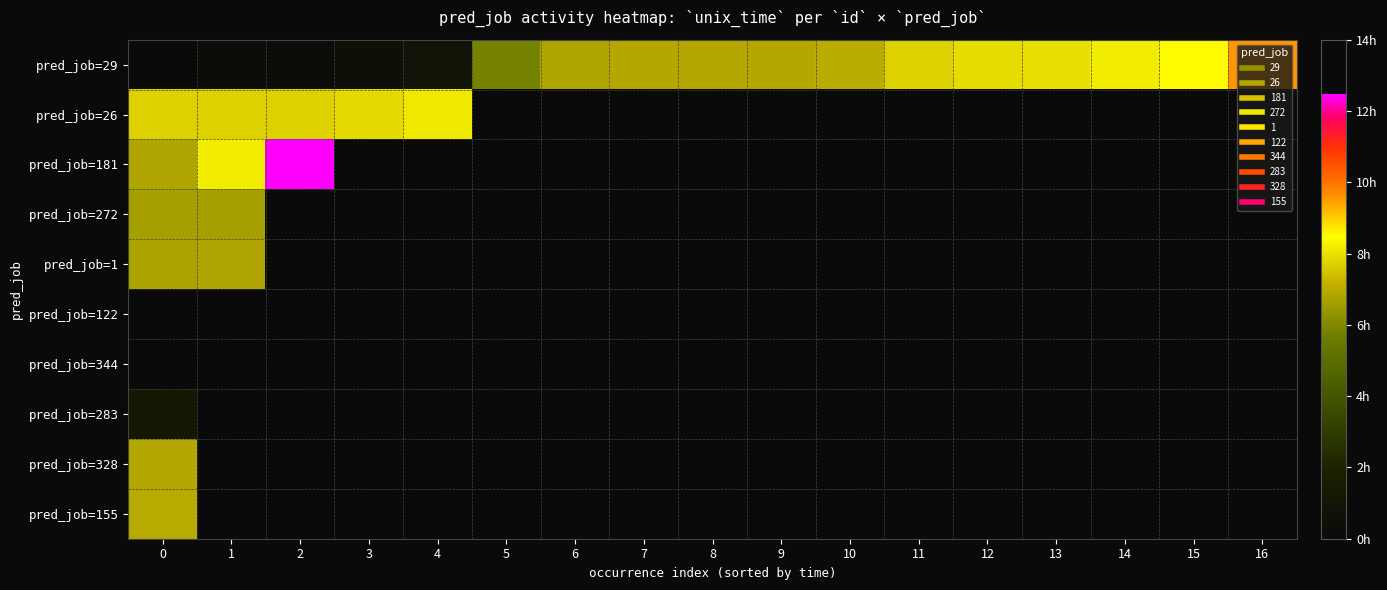

Which category has the highest value in the pred_job=26 series?

4